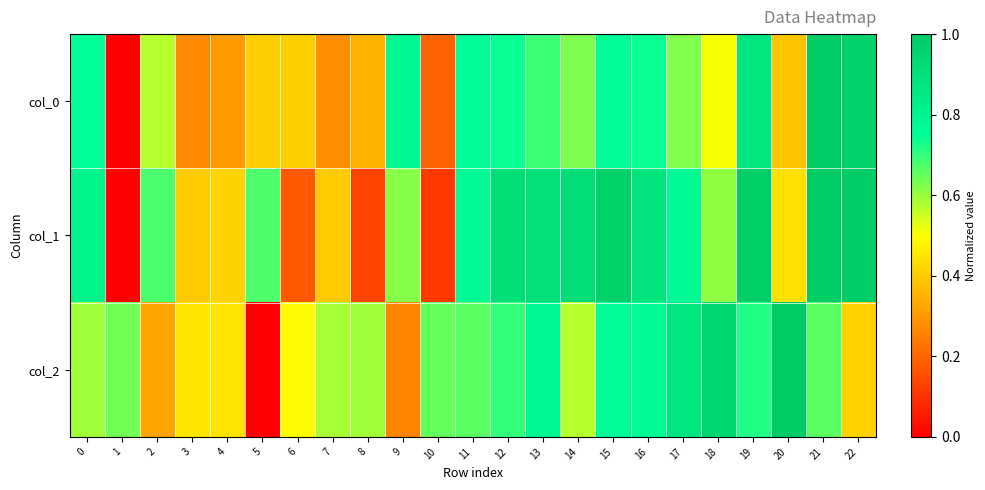

Reading left to right, transcribe all the data shown in this chart.

col_0: 0=0.7	1=0.0	2=0.6	3=0.3	4=0.3	5=0.4	6=0.4	7=0.3	8=0.4	9=0.8	10=0.2	11=0.8	12=0.7	13=0.7	14=0.6	15=0.8	16=0.7	17=0.6	18=0.5	19=0.9	20=0.4	21=1.0	22=1.0
col_1: 0=0.8	1=0.0	2=0.7	3=0.4	4=0.4	5=0.7	6=0.2	7=0.4	8=0.1	9=0.6	10=0.1	11=0.8	12=0.9	13=0.9	14=0.9	15=1.0	16=0.9	17=0.8	18=0.6	19=1.0	20=0.4	21=1.0	22=1.0
col_2: 0=0.6	1=0.6	2=0.3	3=0.5	4=0.4	5=0.0	6=0.5	7=0.6	8=0.6	9=0.3	10=0.7	11=0.7	12=0.7	13=0.8	14=0.6	15=0.8	16=0.8	17=0.9	18=0.9	19=0.7	20=1.0	21=0.7	22=0.4